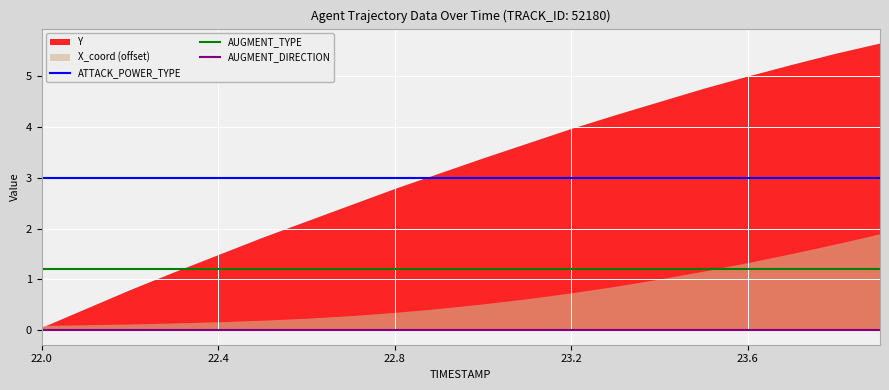

How many data points does each series have?

20